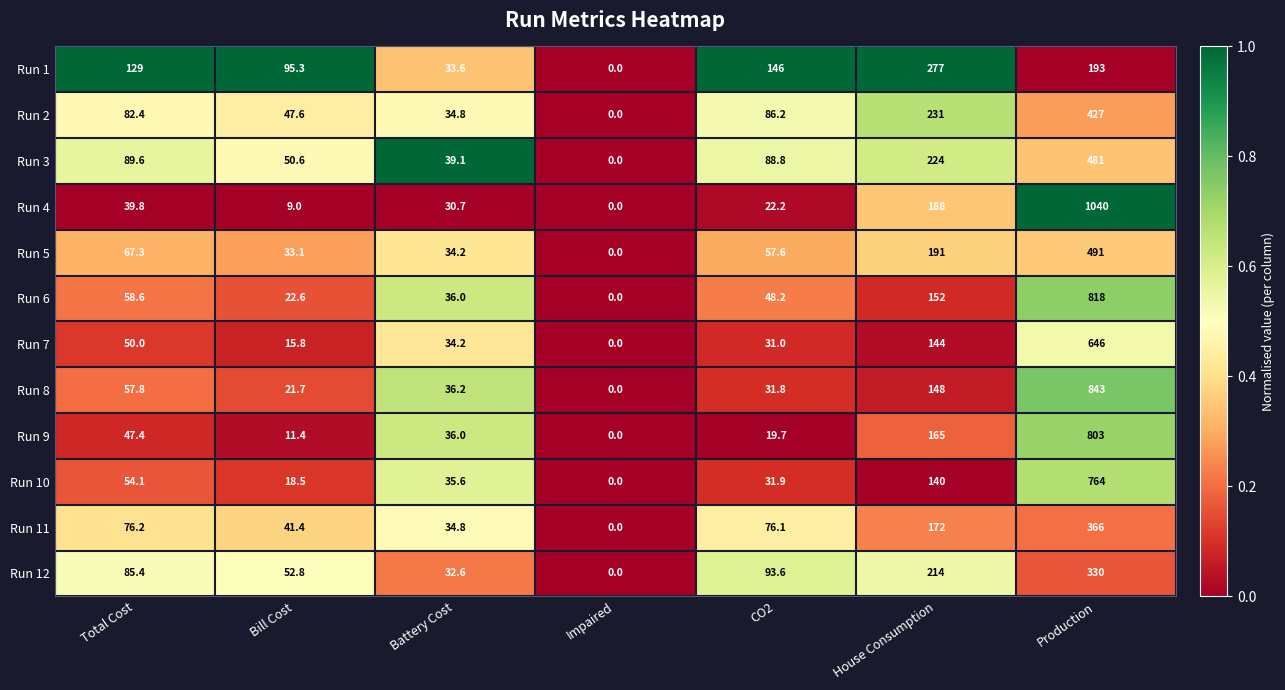

How many data points in Run 12 are less than 85?

3